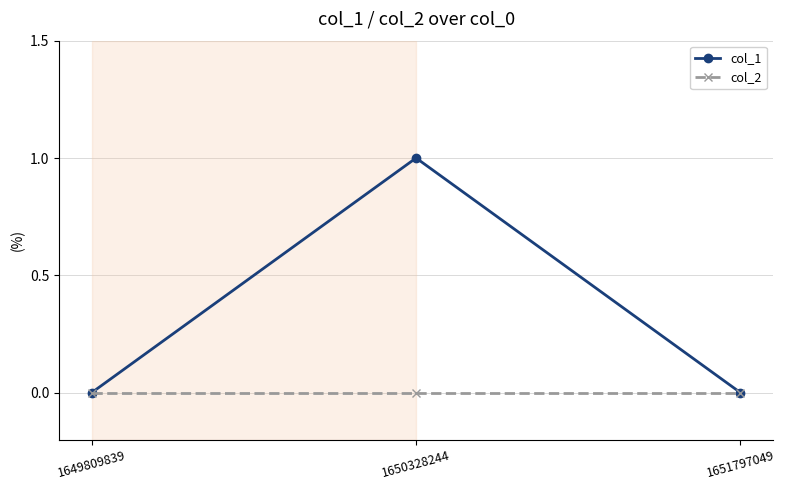

What is the sum of the col_1 values at 1650328244 and 1649809839?

1